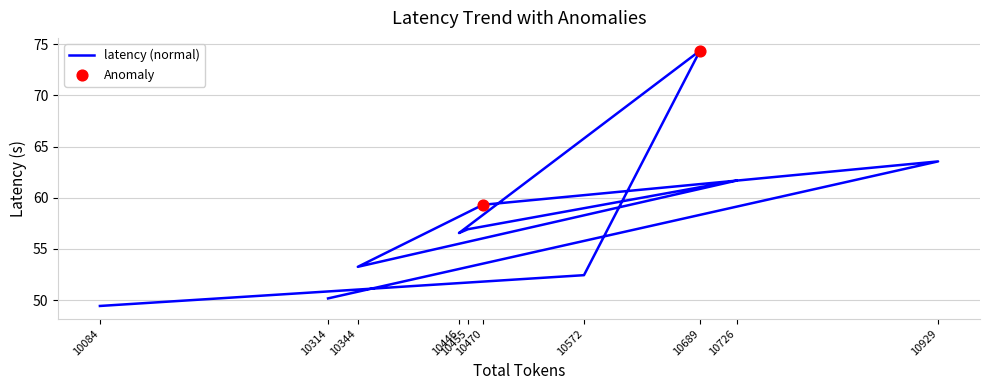

Which has a higher value, 10314 or 10446?

10446